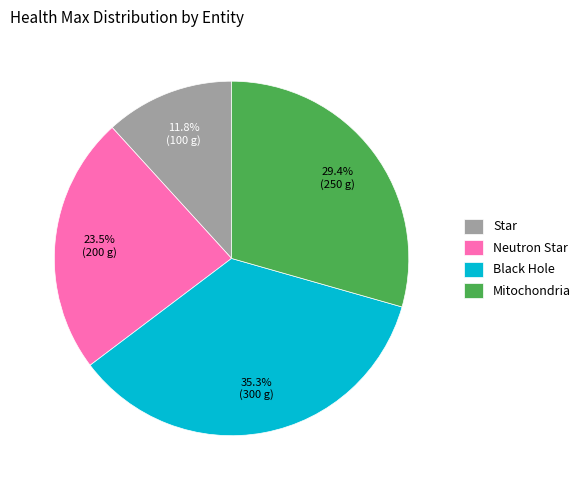

Does Black Hole represent more than half of the total?

No